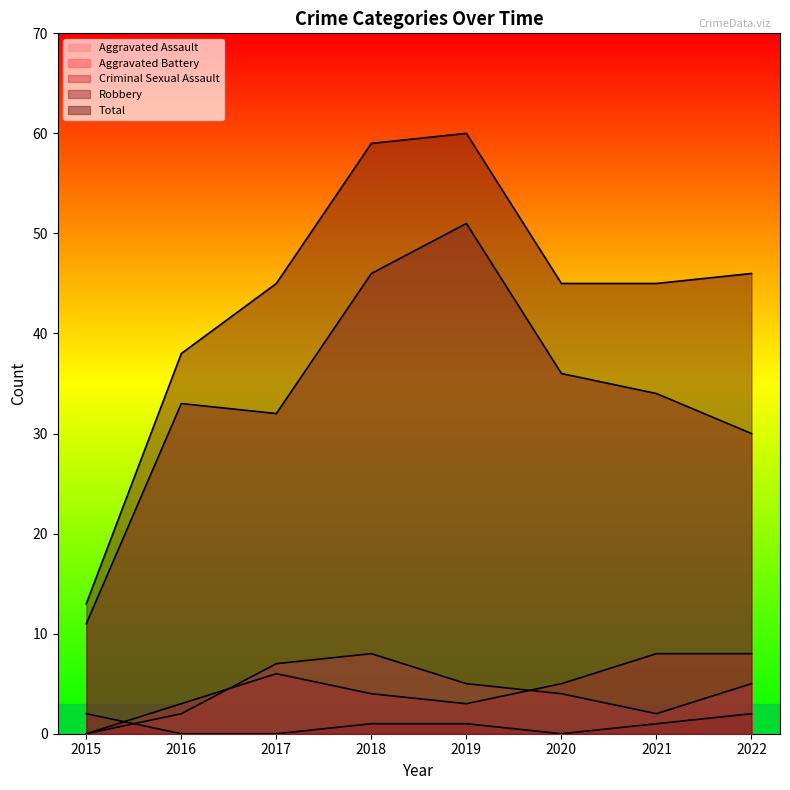

What is the difference between the maximum and minimum values in the Aggravated Assault series?

8